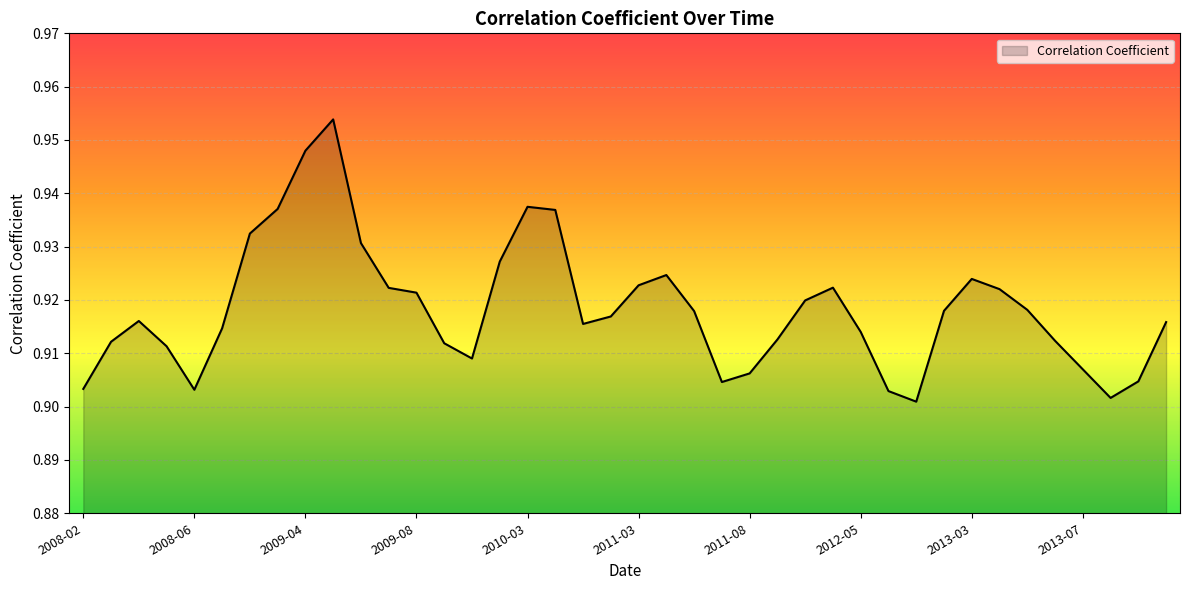

What is the label of the 33rd point from the right?

2009-03